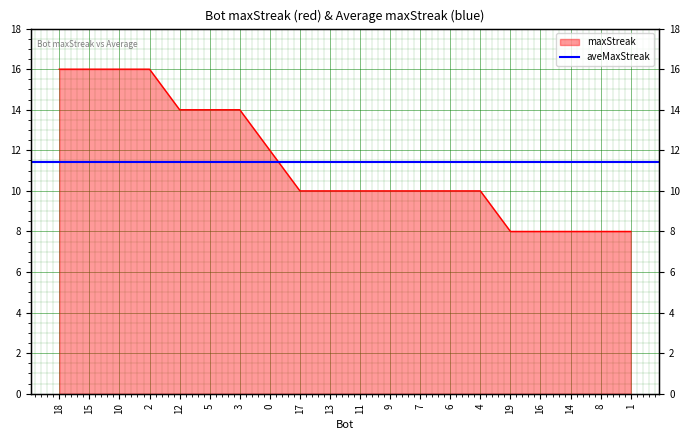

What is the difference between the second highest and minimum values?

8